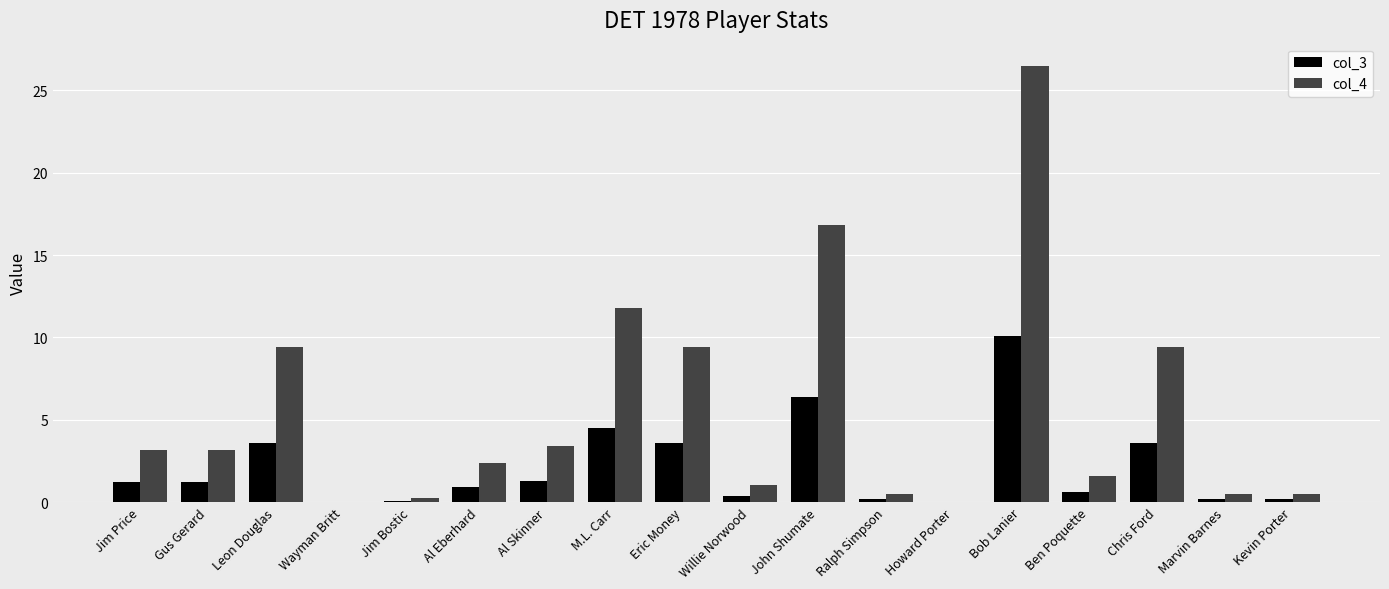

What is the sum of all col_4 values?

100.0